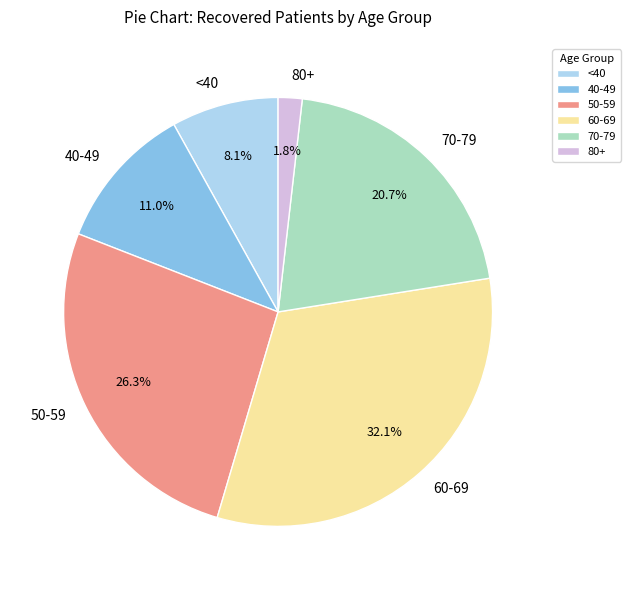

What percentage do <40 and 70-79 together represent?

28.8%